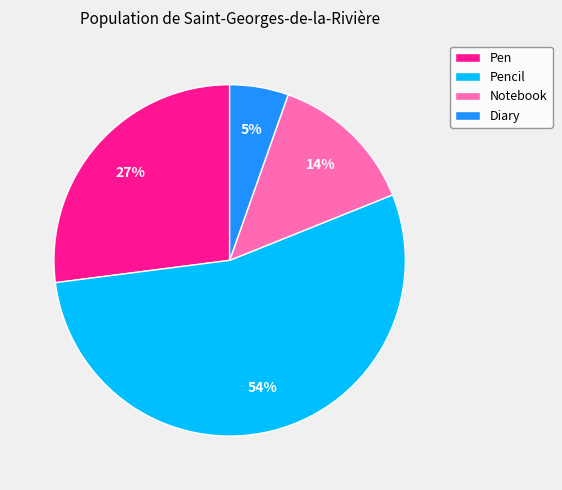

The Pencil slice represents 48% of the pie. True or false?

False